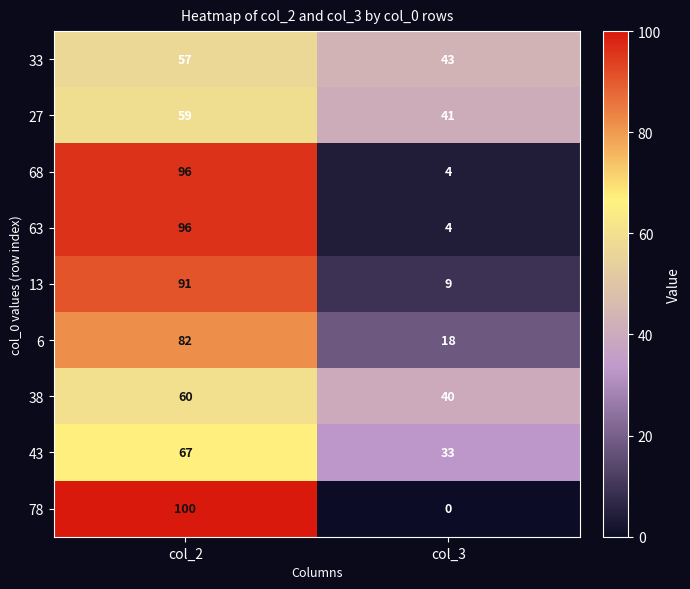

What is the difference between the maximum and minimum values in the 78 series?

100